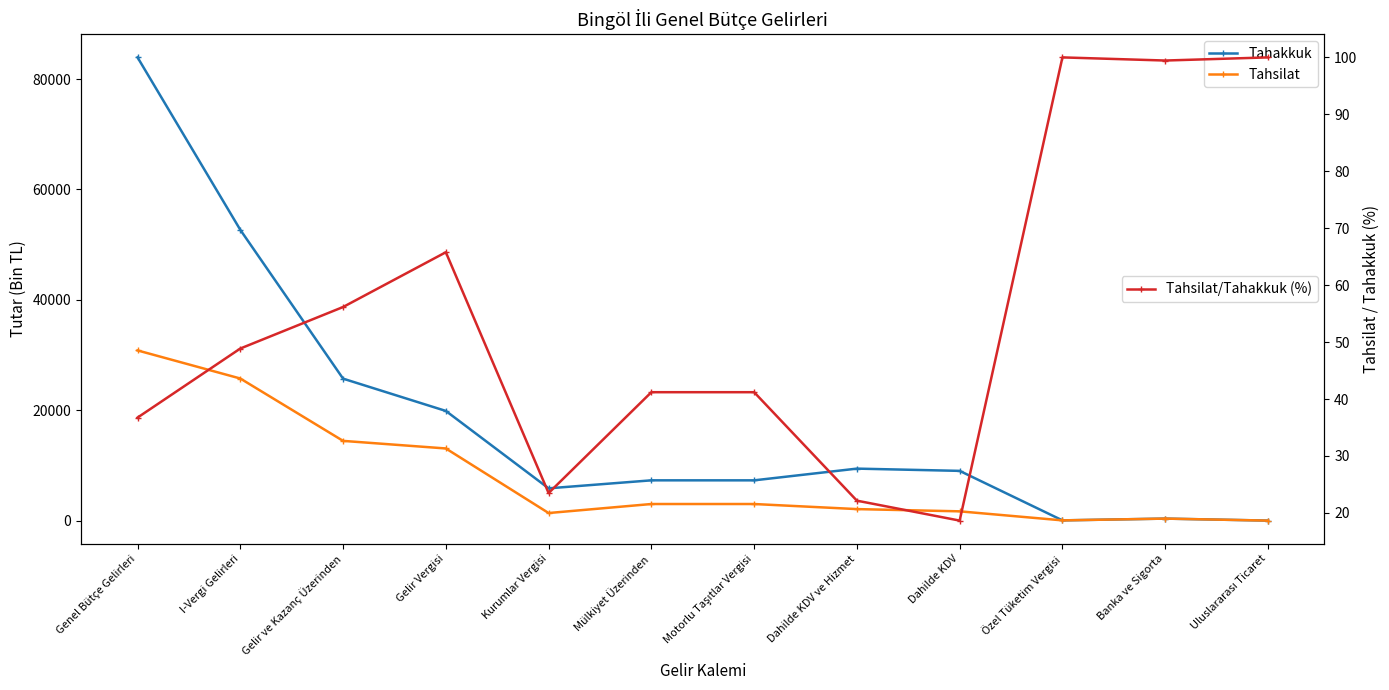

At which label does Tahsilat first exceed 3006?

Genel Bütçe Gelirleri